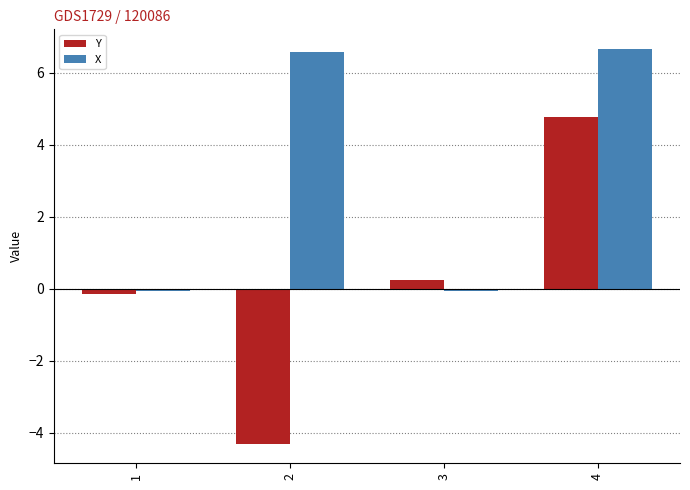

Which series has the largest total across all categories?

X